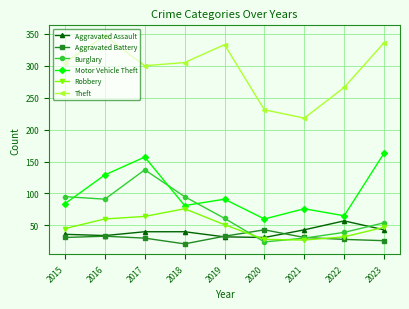

What is the difference between the maximum and minimum values in the Aggravated Battery series?

22